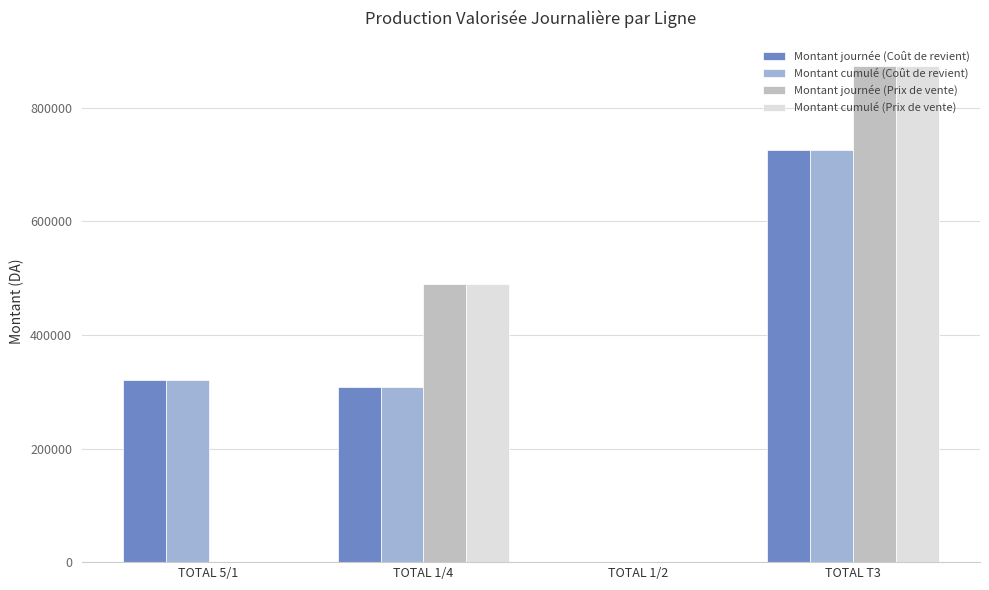

At which label is Montant journée (Prix de vente) closest to 437310?

TOTAL 1/4